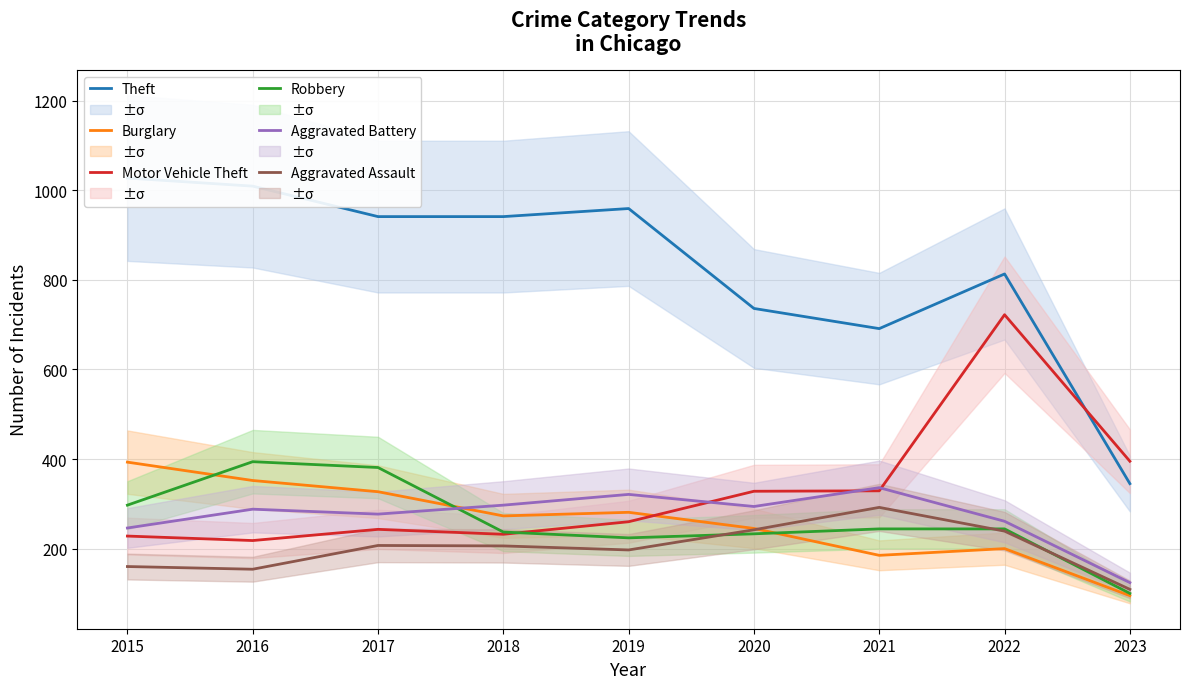

What is the sum of the Aggravated Battery values at 2016 and 2018?

585